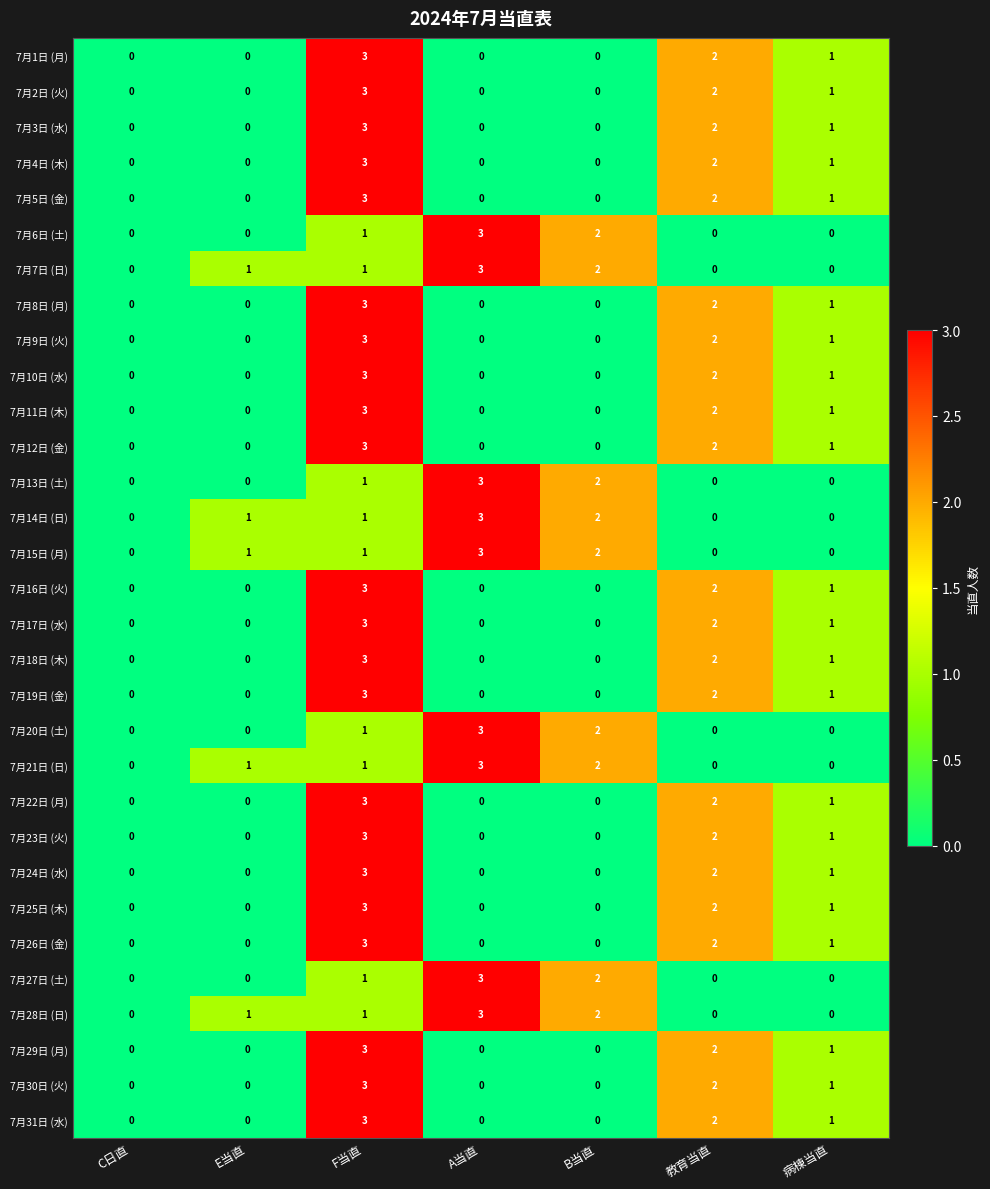

What is the maximum value for 7月10日 (水)?

3